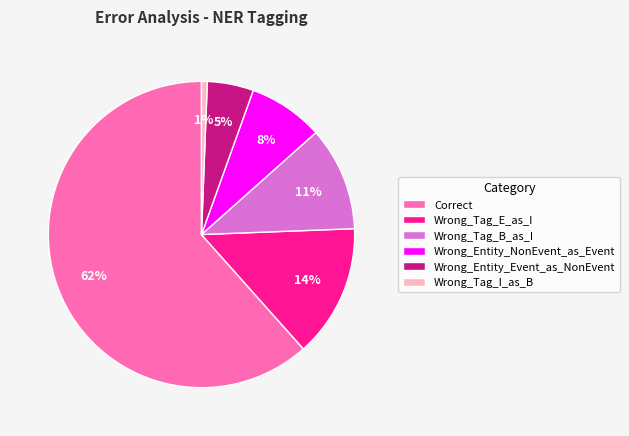

Is it true that Wrong_Tag_B_as_I is 11% of the pie?

True